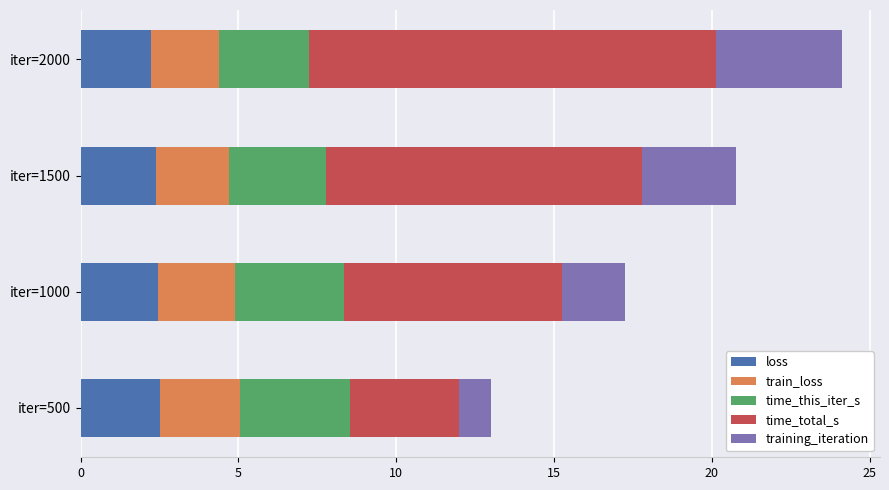

Read the loss value at iter=2000.

2.2